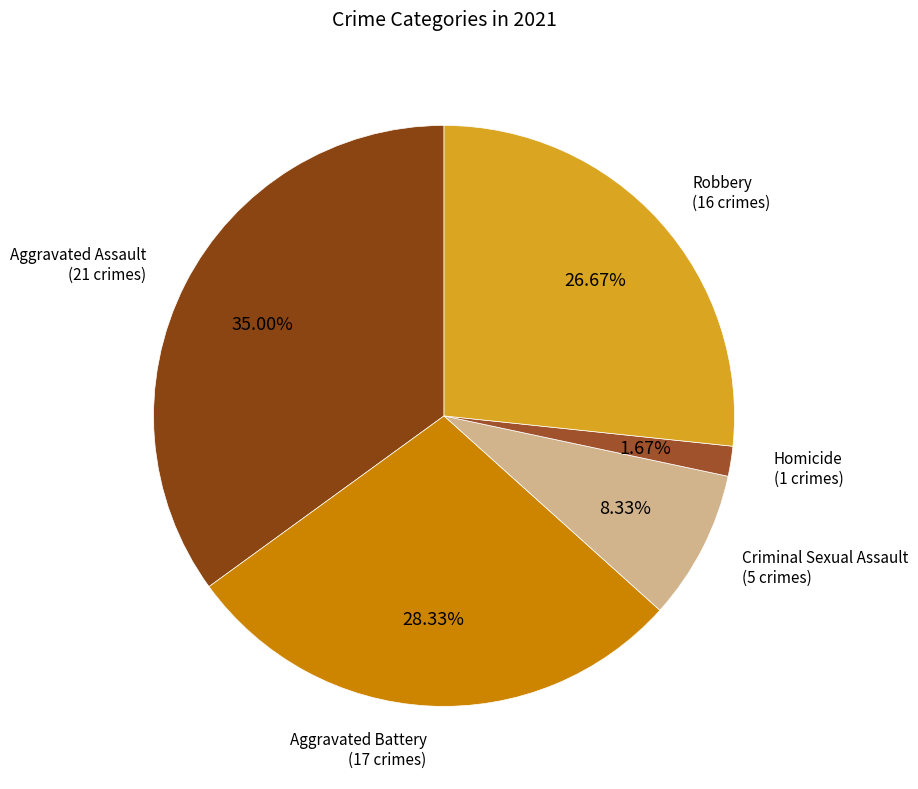

What is the largest slice in the pie chart?

Aggravated Assault